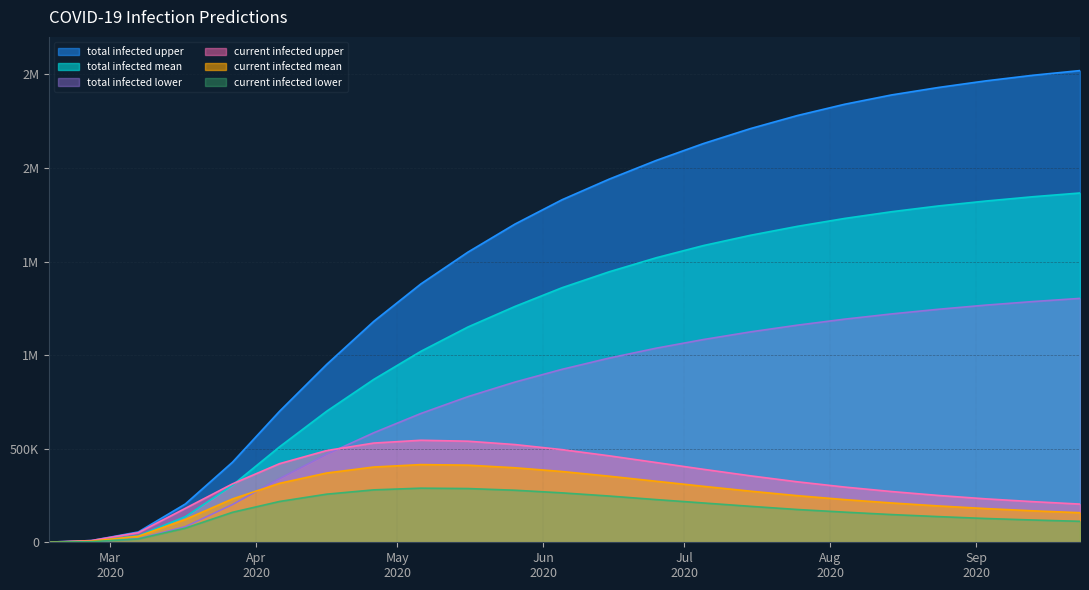

What is the difference between the highest and lowest values at 2020-09-23?

2408000